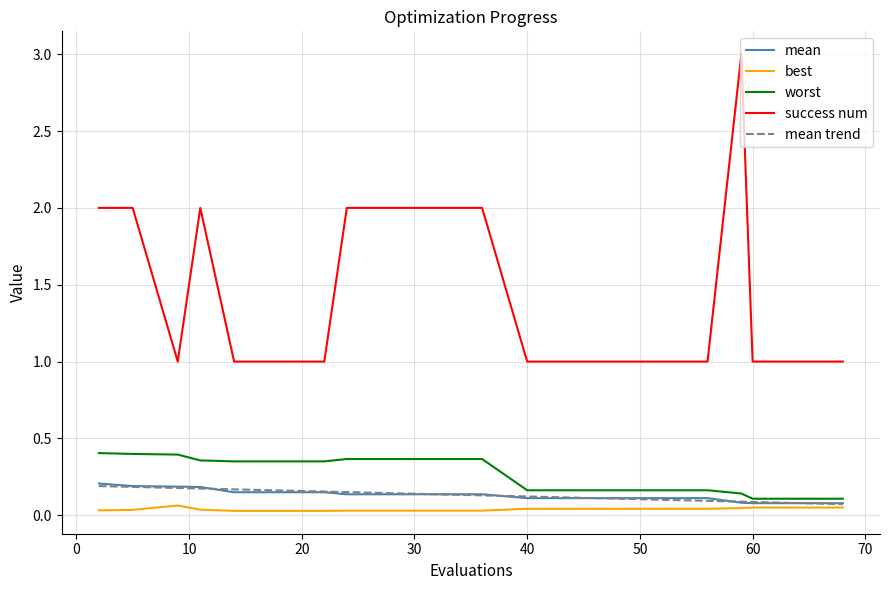

True or false: worst and success num cross at least once.

False